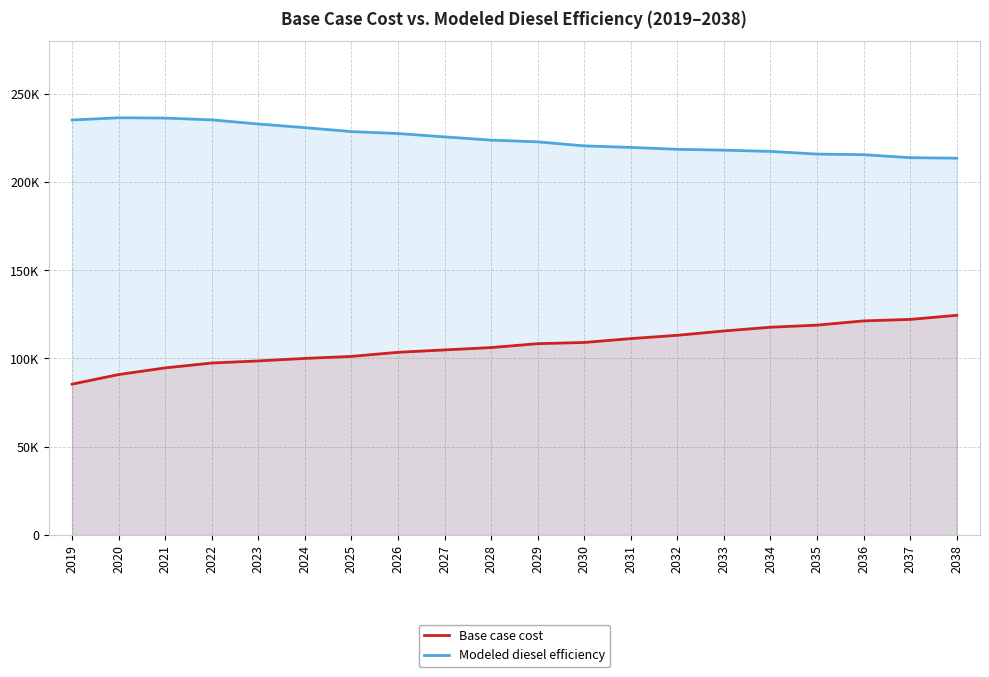

How many categories are shown in the chart?

20